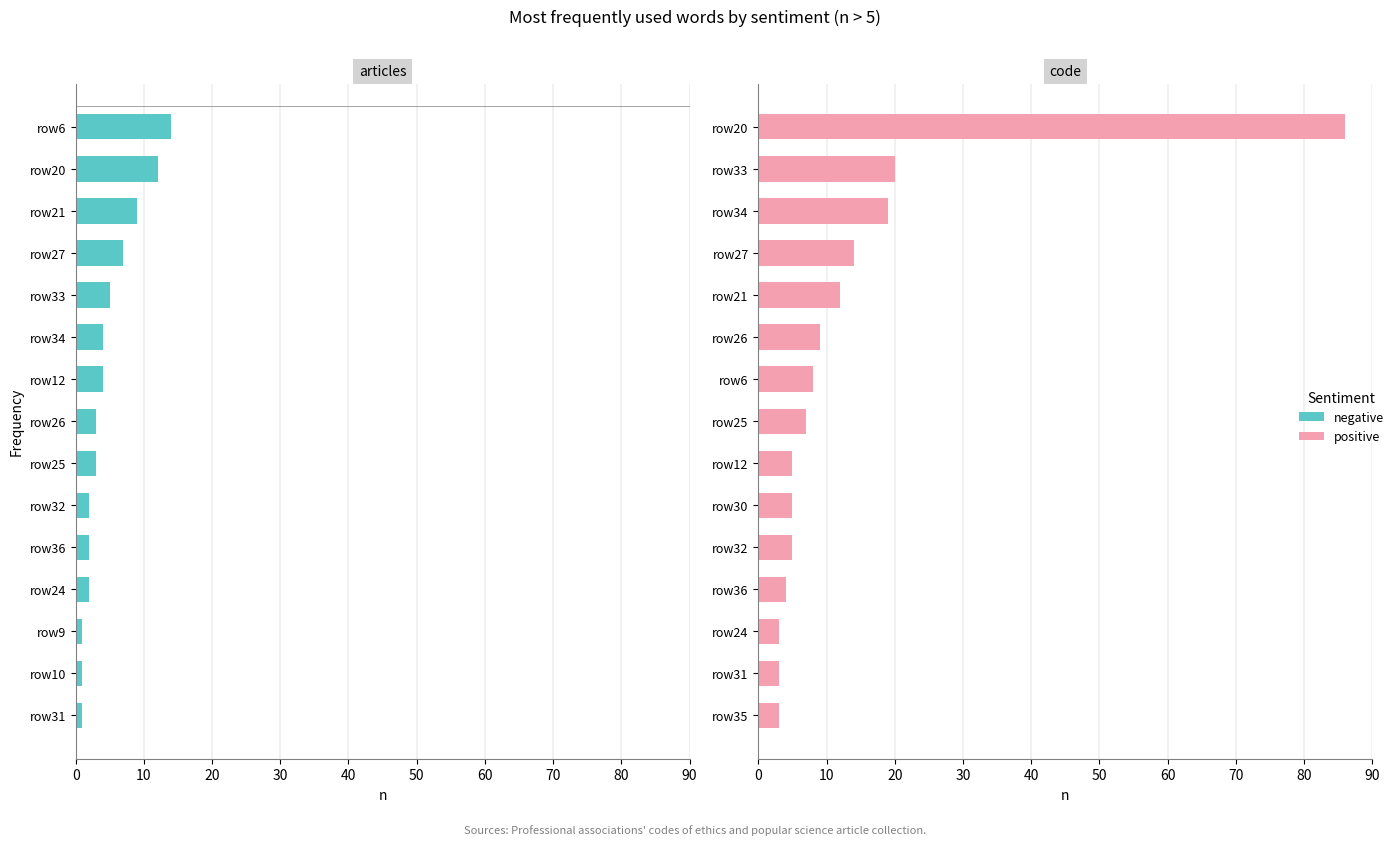

Is the value of positive at 60 greater than the value of negative at 10?

No